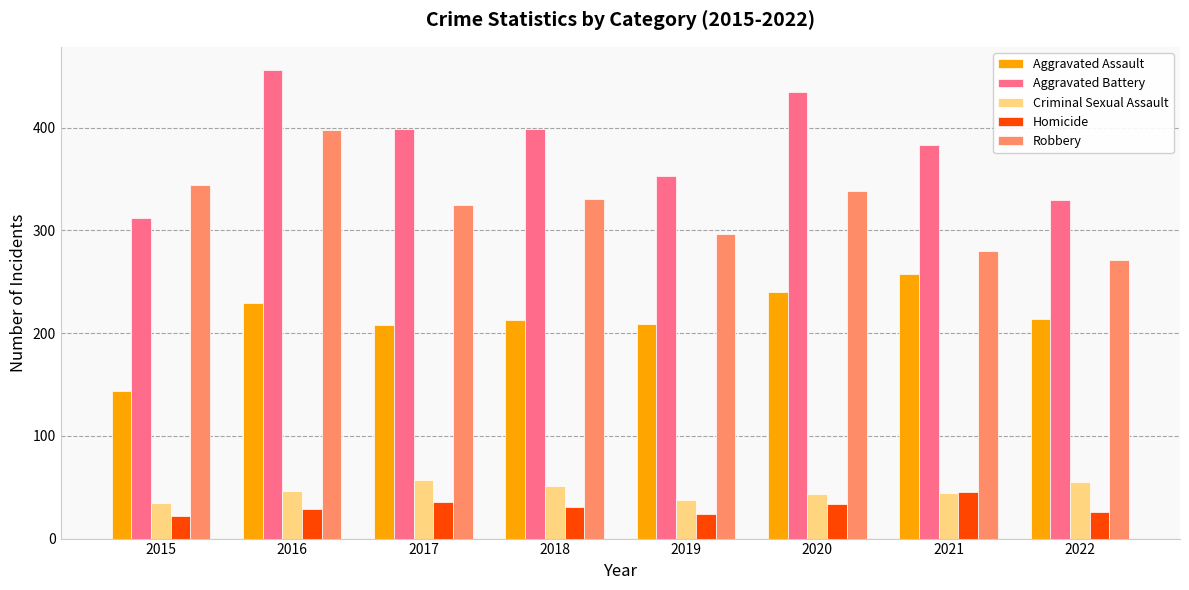

How many bars are there in each group?

5